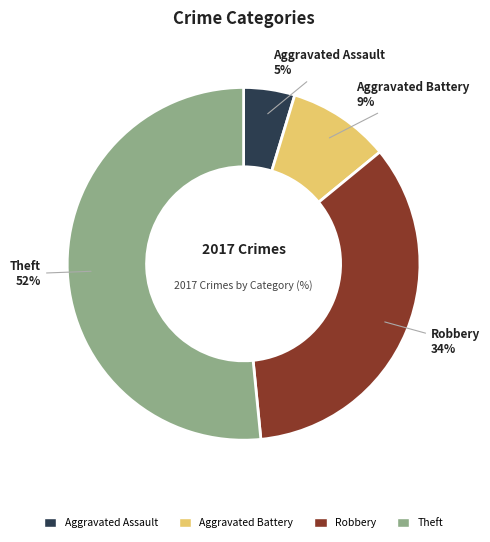

Do Aggravated Battery and Aggravated Assault together represent more than half of the pie?

No